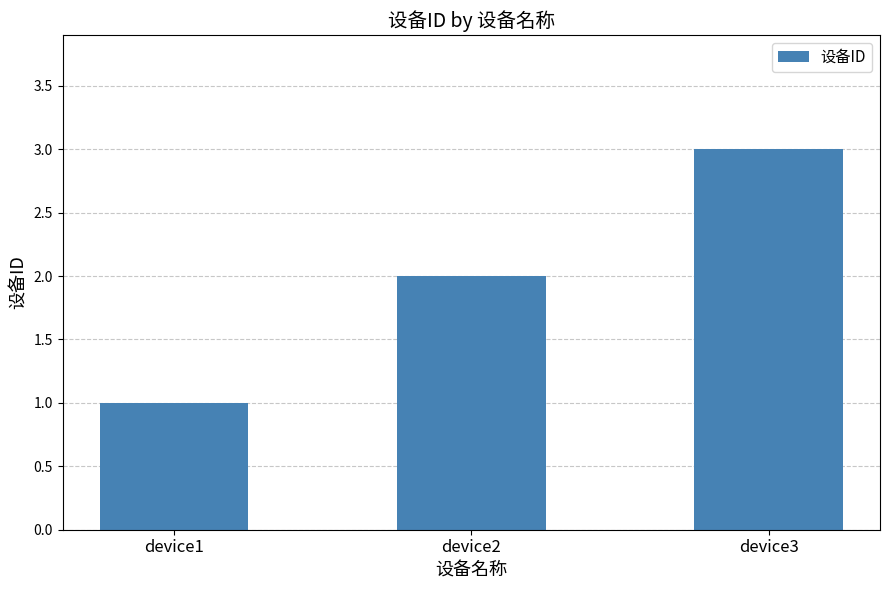

What is the value of the 2nd bar from the left?

2